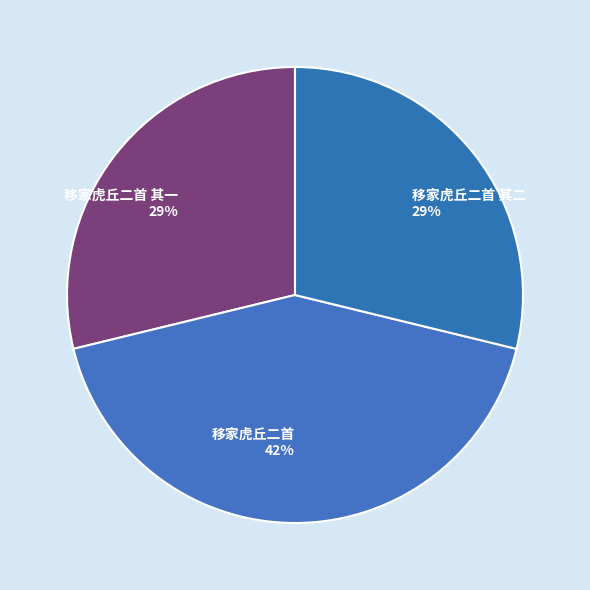

Approximately how many times larger is the value at 移家虎丘二首 其一 compared to 移家虎丘二首 其二?

1.0